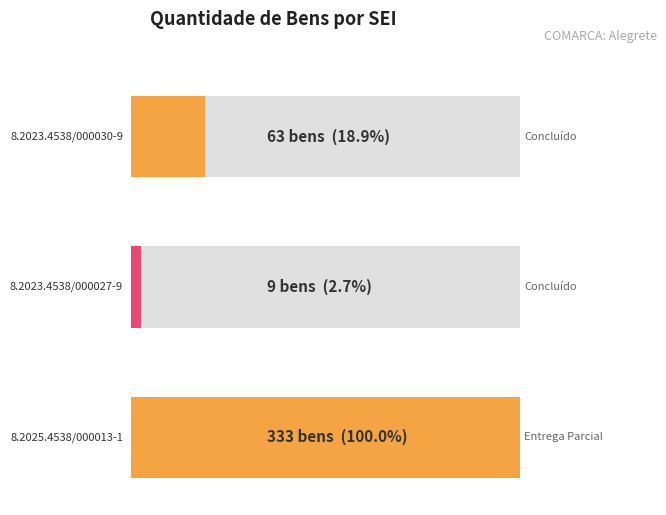

Count the values in the range 9 to 333.

3